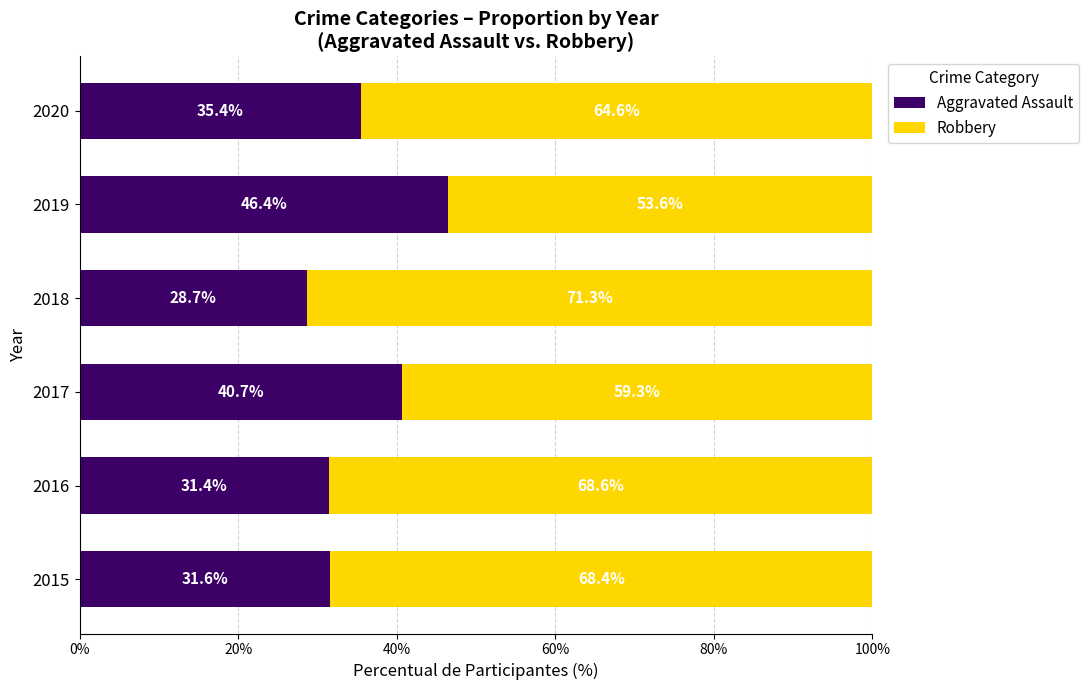

List the labels in order of Aggravated Assault value, largest first.

2019, 2017, 2020, 2015, 2016, 2018